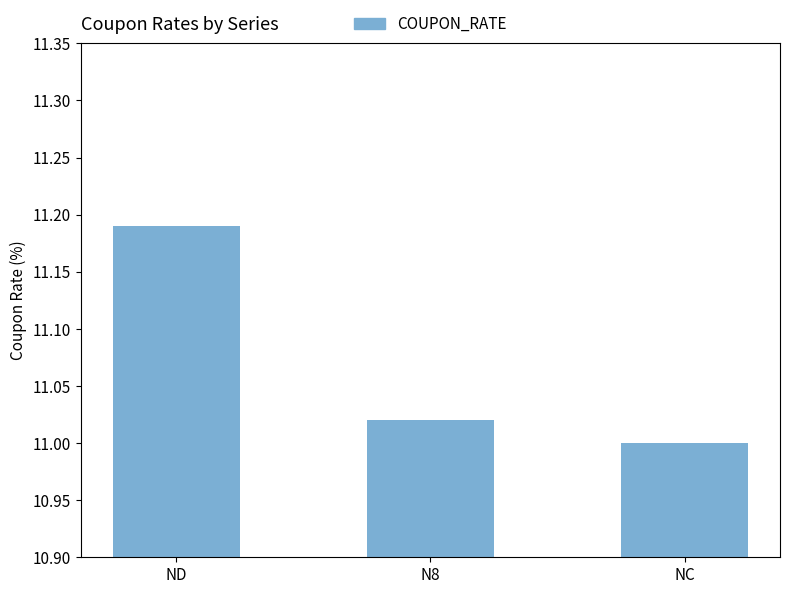

At which category does the chart reach its peak across all series?

ND